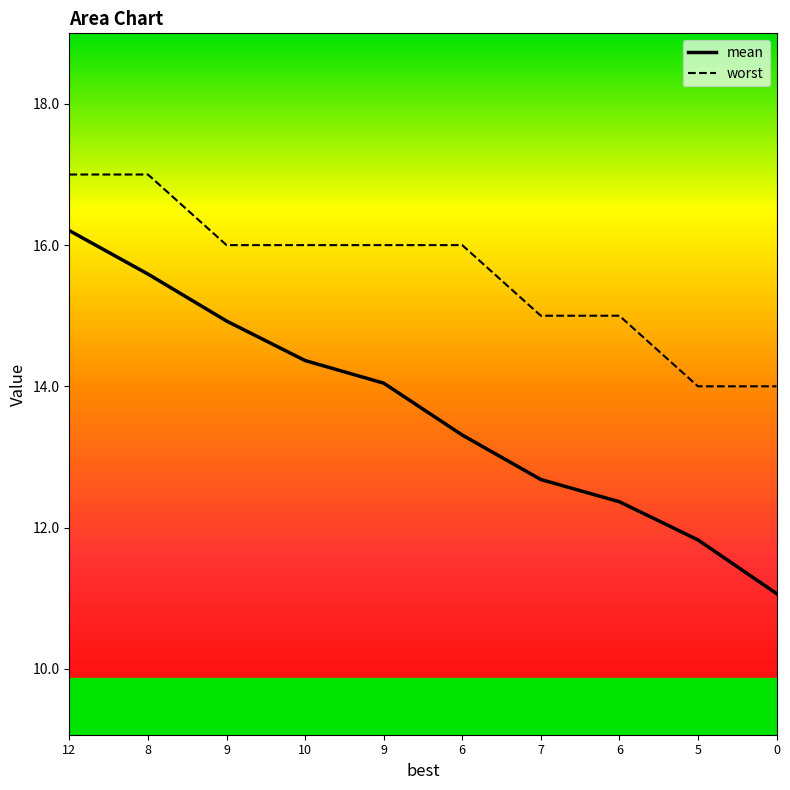

What is the label of the 2nd point from the left?

8